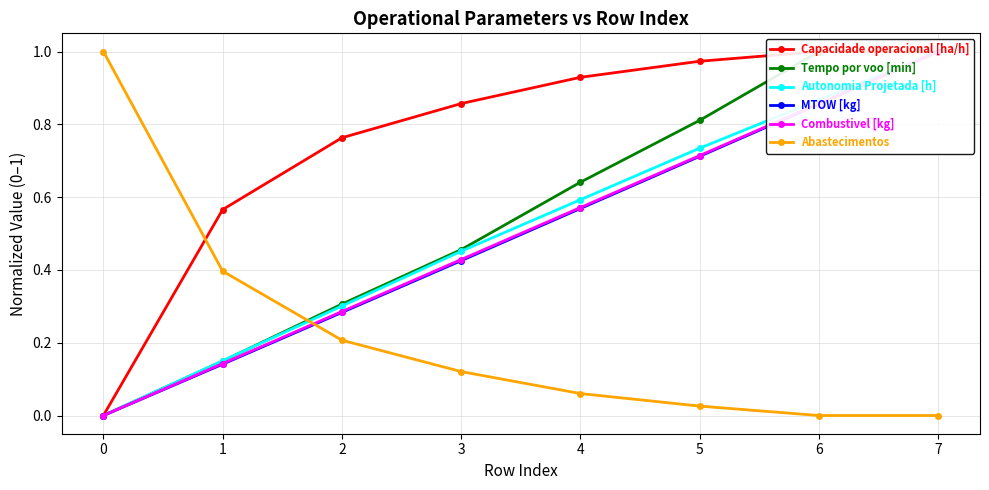

What are all the series names shown in the legend?

Capacidade operacional [ha/h], Tempo por voo [min], Autonomia Projetada [h], MTOW [kg], Combustivel [kg], Abastecimentos